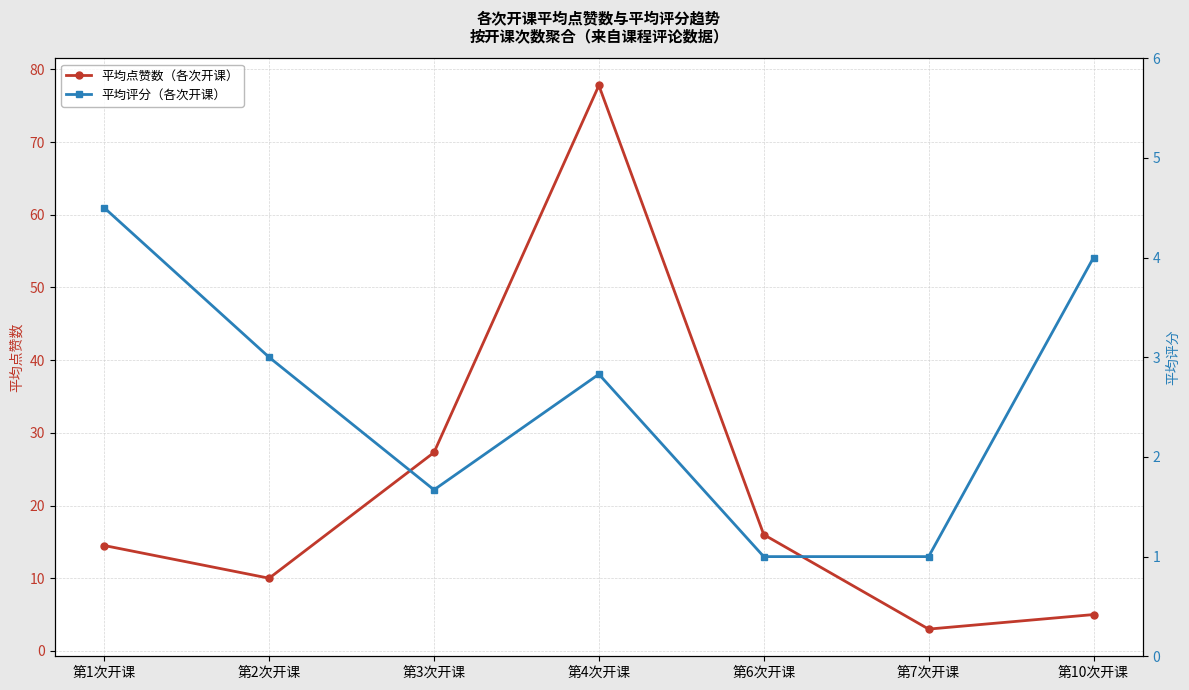

Rank the series by their average value, from lowest to highest.

平均评分（各次开课）, 平均点赞数（各次开课）